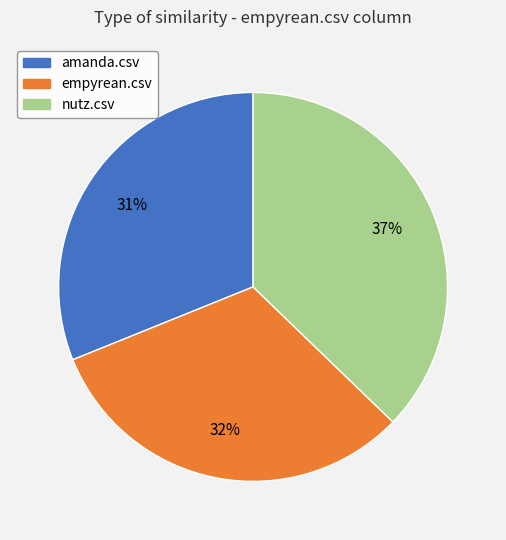

How many slices are in this pie chart?

3